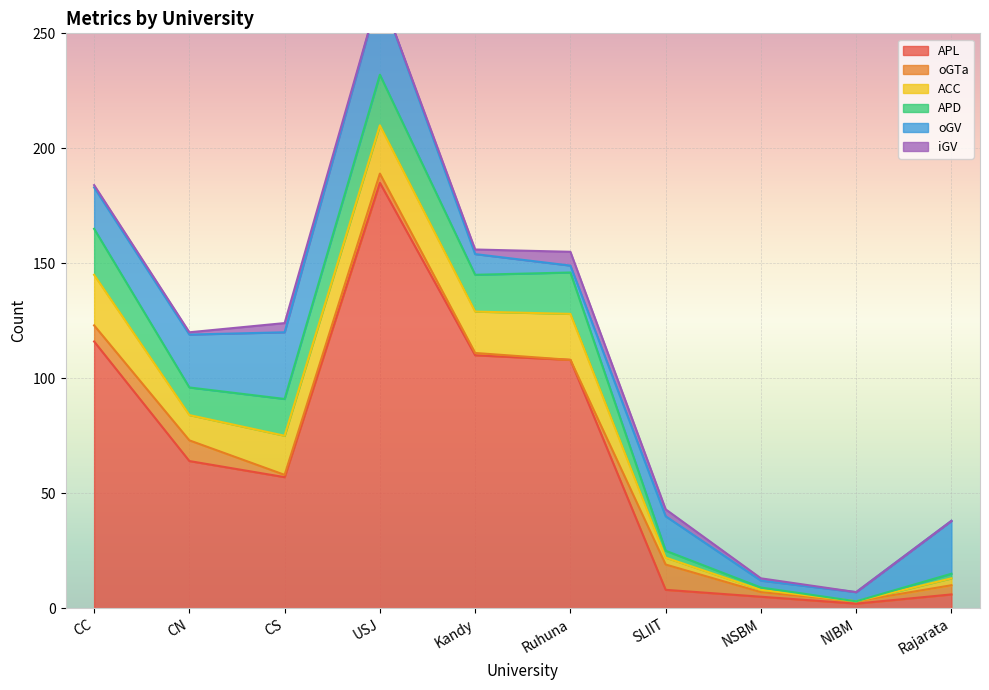

Is it true that APL equals 5 at NSBM?

True